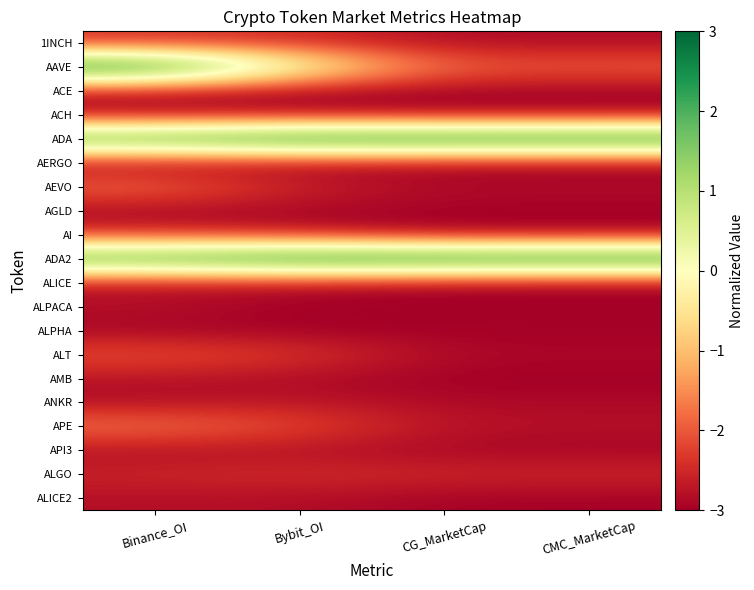

Which has a higher value, CMC_MarketCap or CG_MarketCap?

CMC_MarketCap